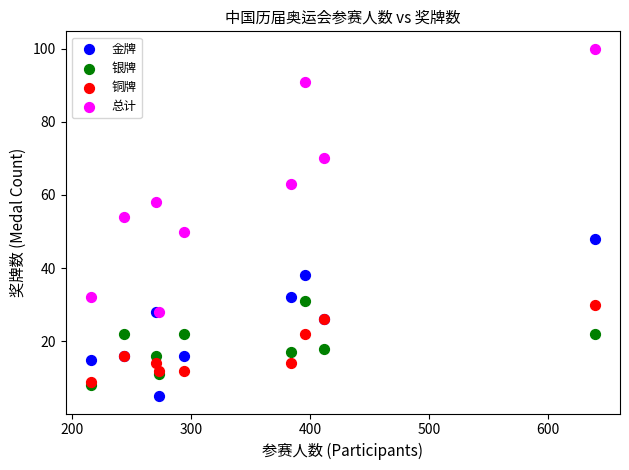

What are all the series names shown in the legend?

金牌, 银牌, 铜牌, 总计